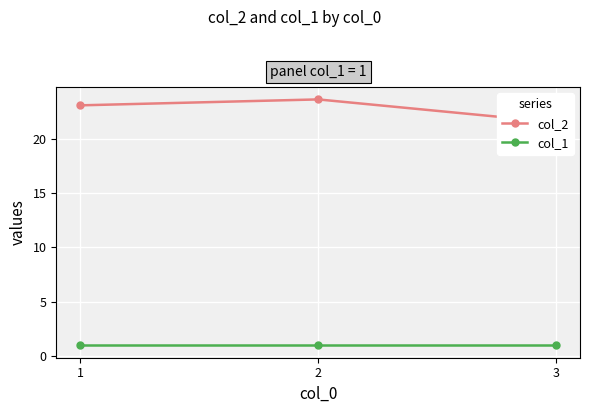

What is the value of the col_2 point at the 2nd from the left?

23.6